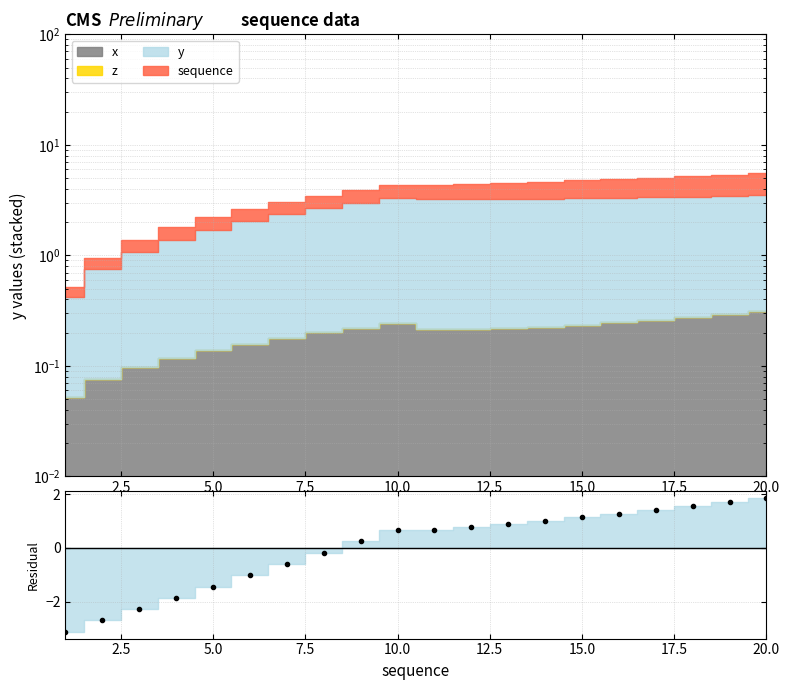

What is the difference between the maximum and minimum values?

5.0